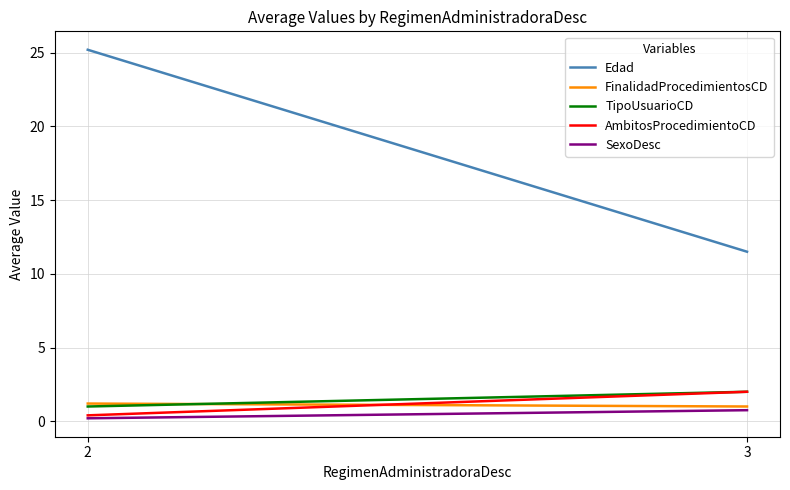

What is the value of the AmbitosProcedimientoCD point at the 2nd from the left?

2.0